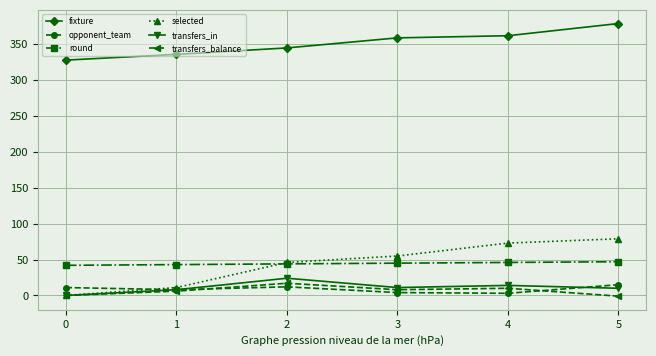

True or false: round has more than 2 points higher than both neighbors.

False